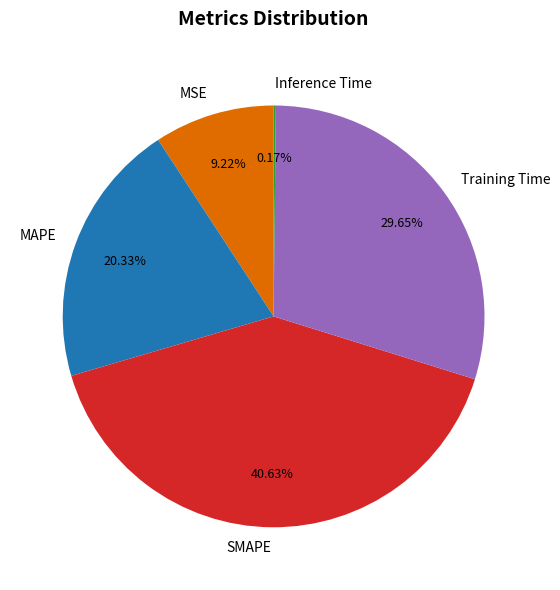

What percentage is the SMAPE slice, to the nearest percent?

41%